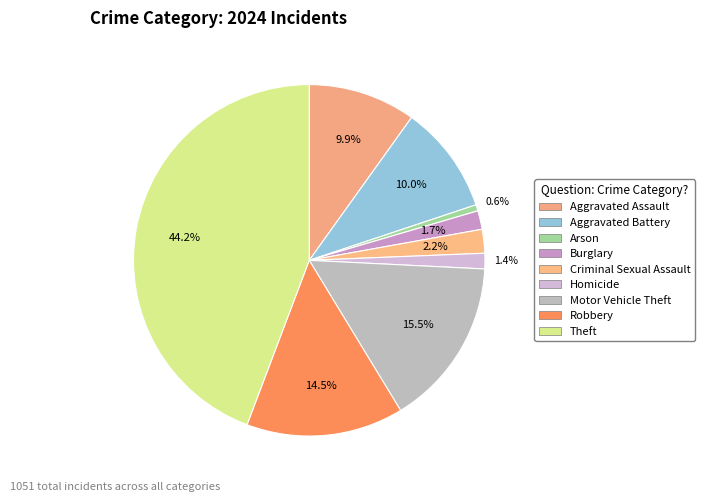

To the nearest percent, what is the difference between the largest and smallest slice percentages?

44%